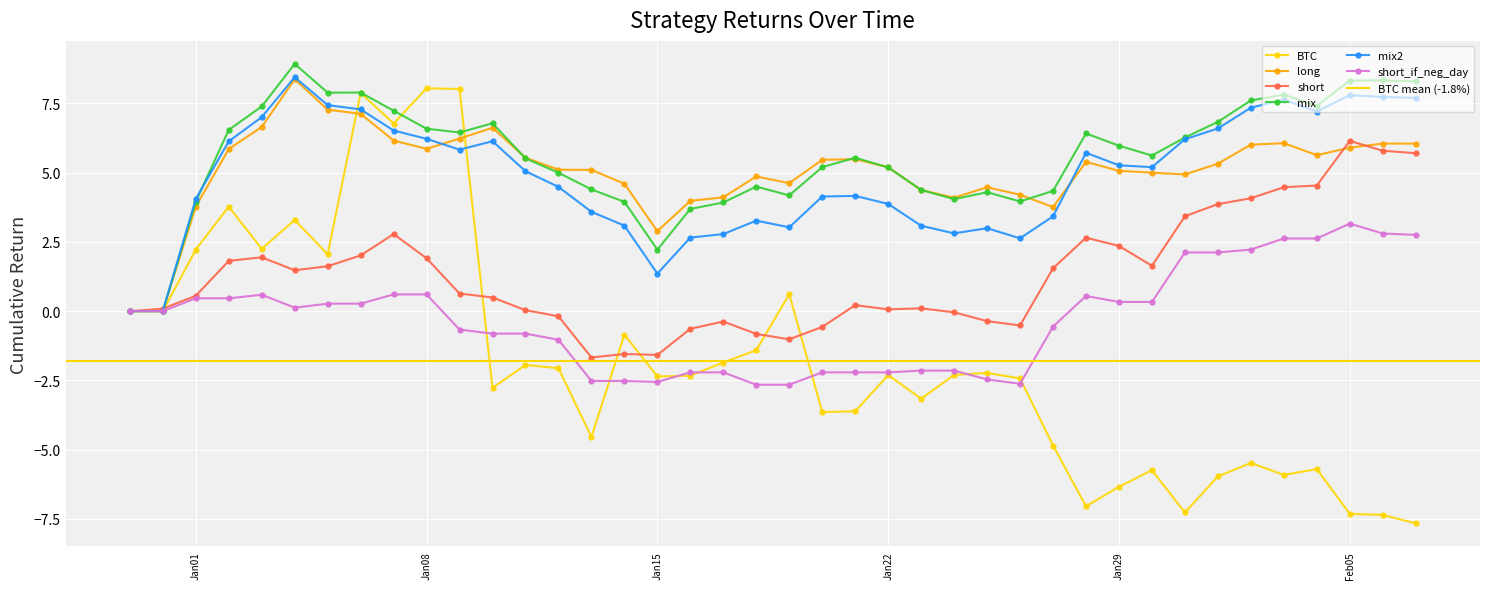

Is it true that mix equals 2.2 at Jan01?

False